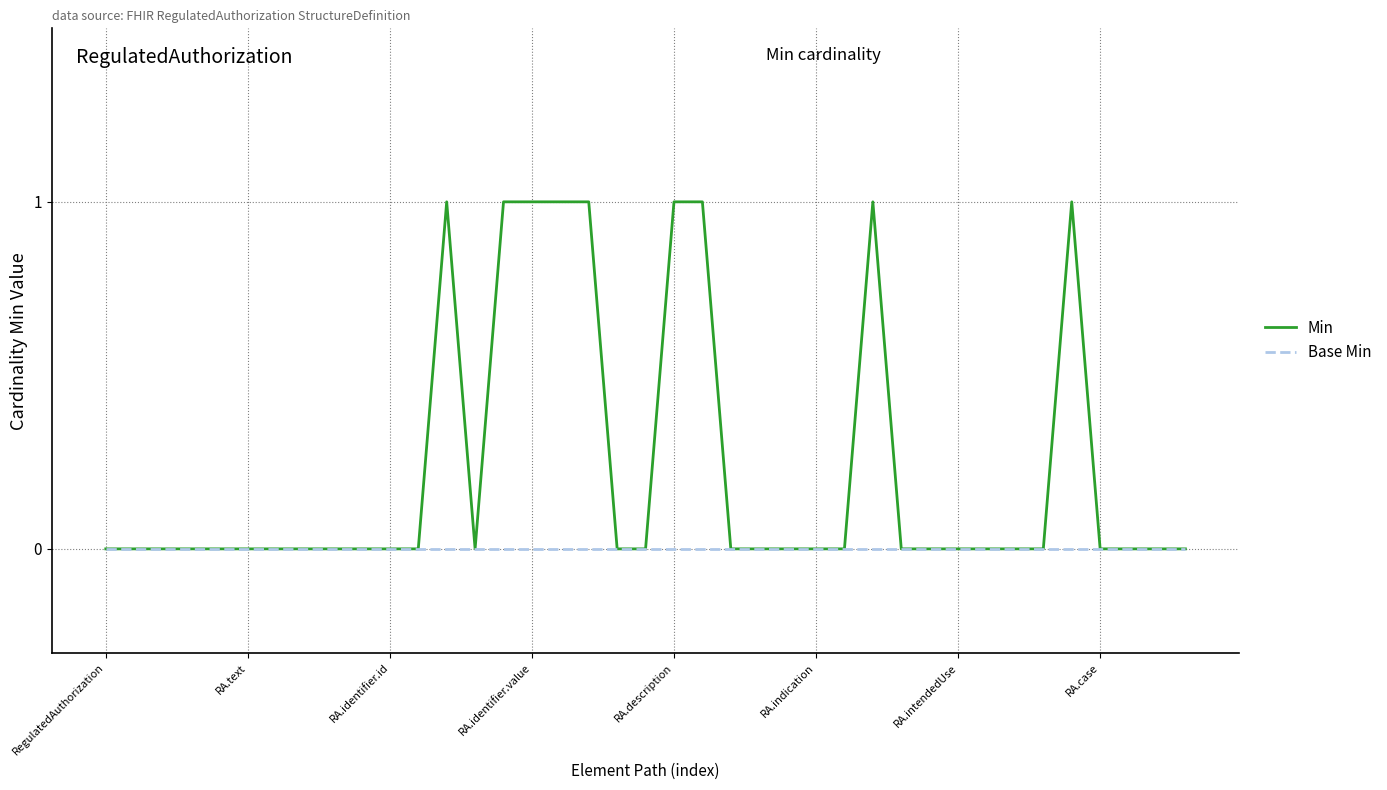

What are all the series names shown in the legend?

Min, Base Min